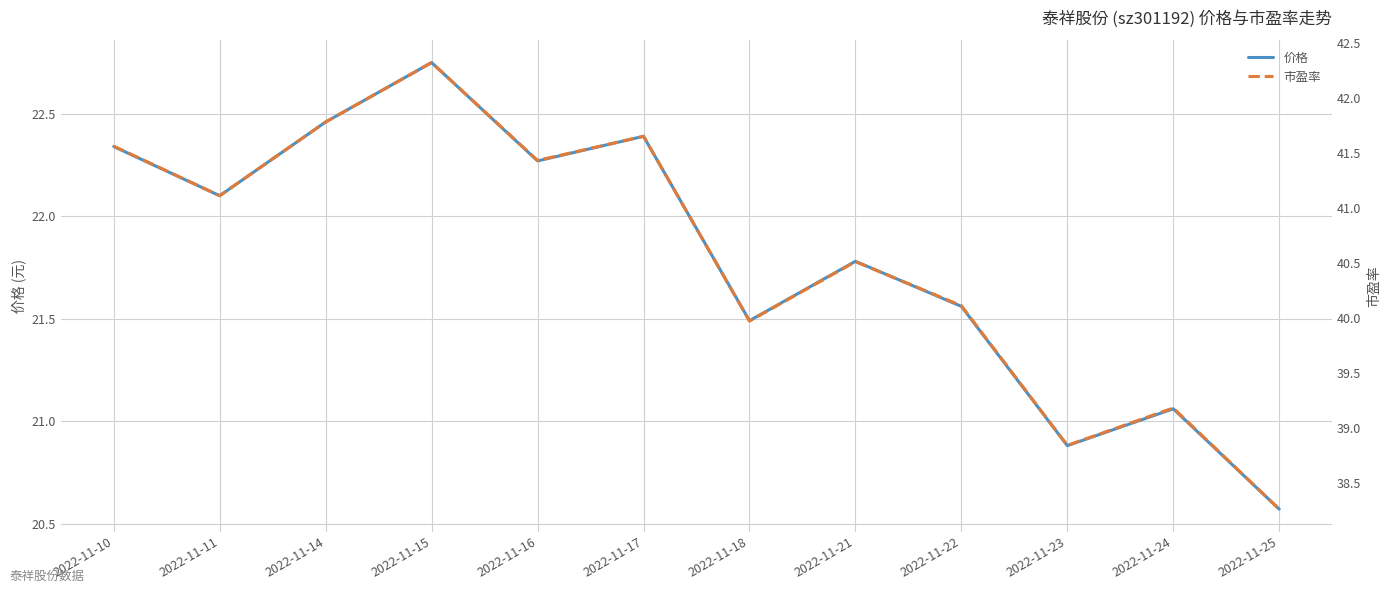

True or false: 价格 and 市盈率 cross at least once.

False